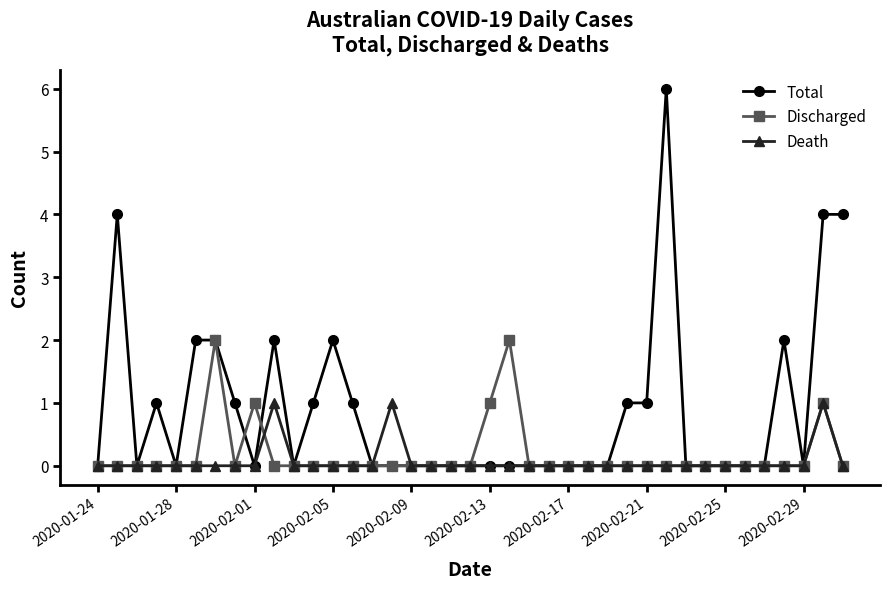

True or false: Discharged has more than 0 points higher than both neighbors.

True